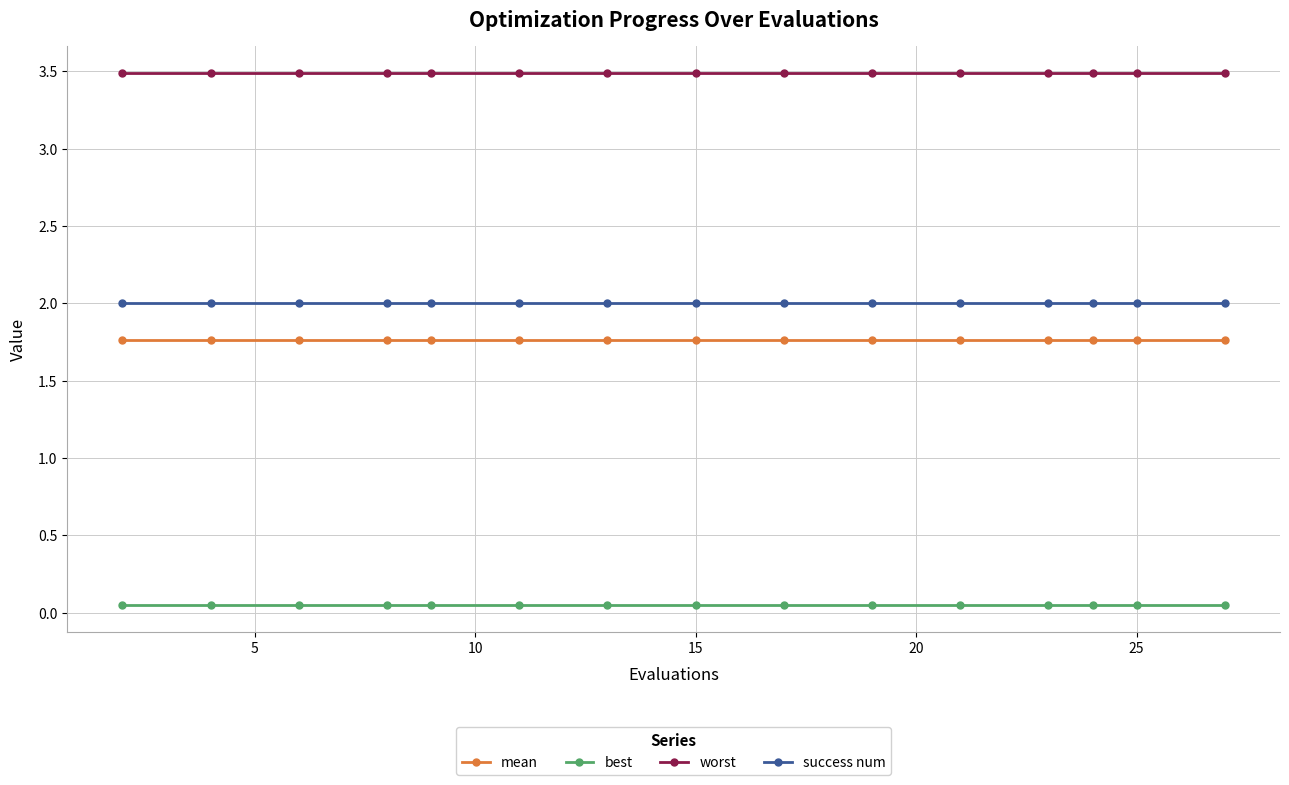

Which series has the largest total across all categories?

worst